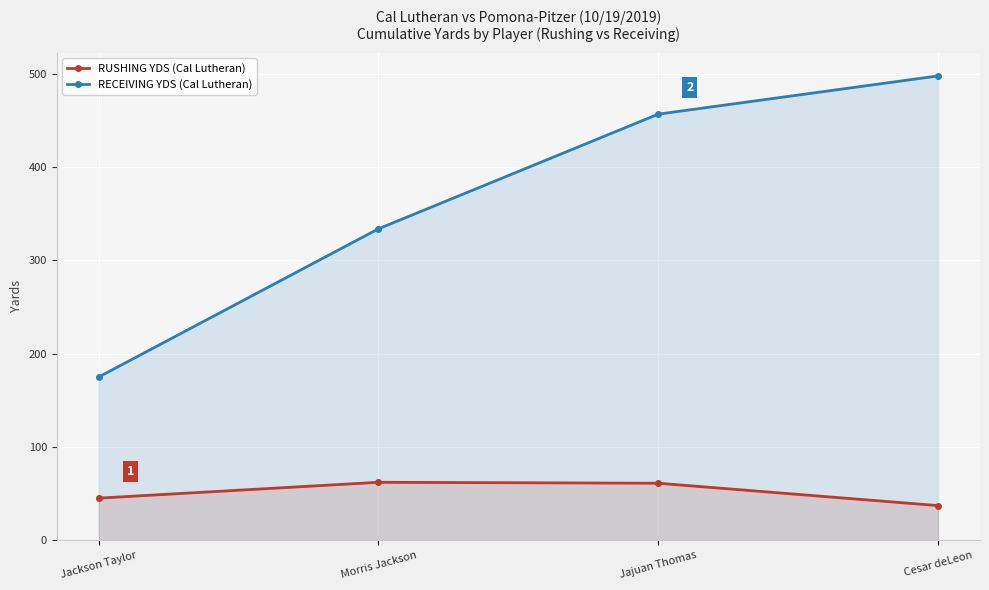

At which label is RECEIVING YDS (Cal Lutheran) closest to 336?

Morris Jackson